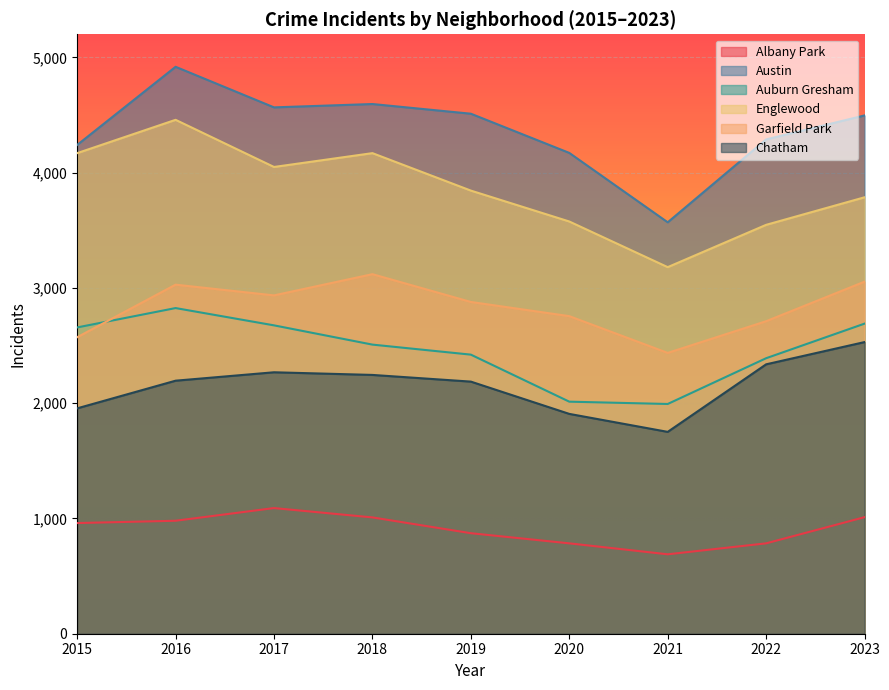

How many lines are shown in the chart?

6